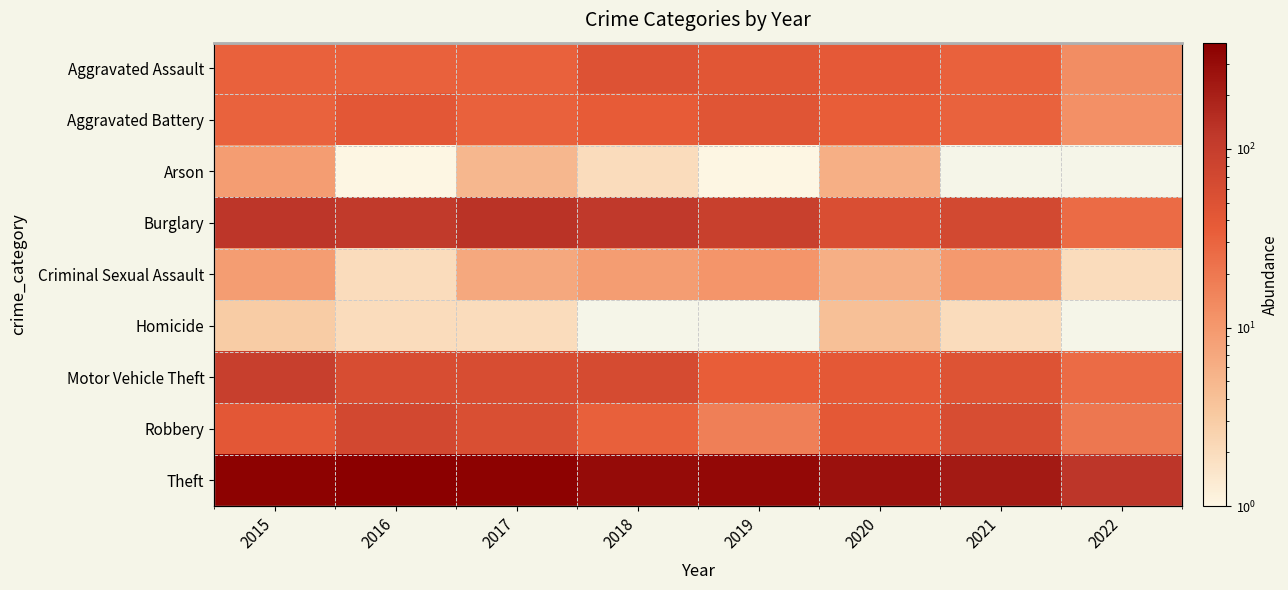

What is the average value of the Robbery series?

41.8